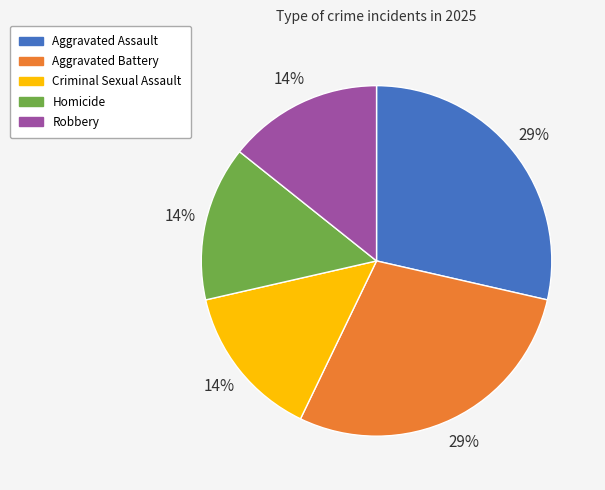

Combined, do Criminal Sexual Assault and Aggravated Assault account for over 50%?

No